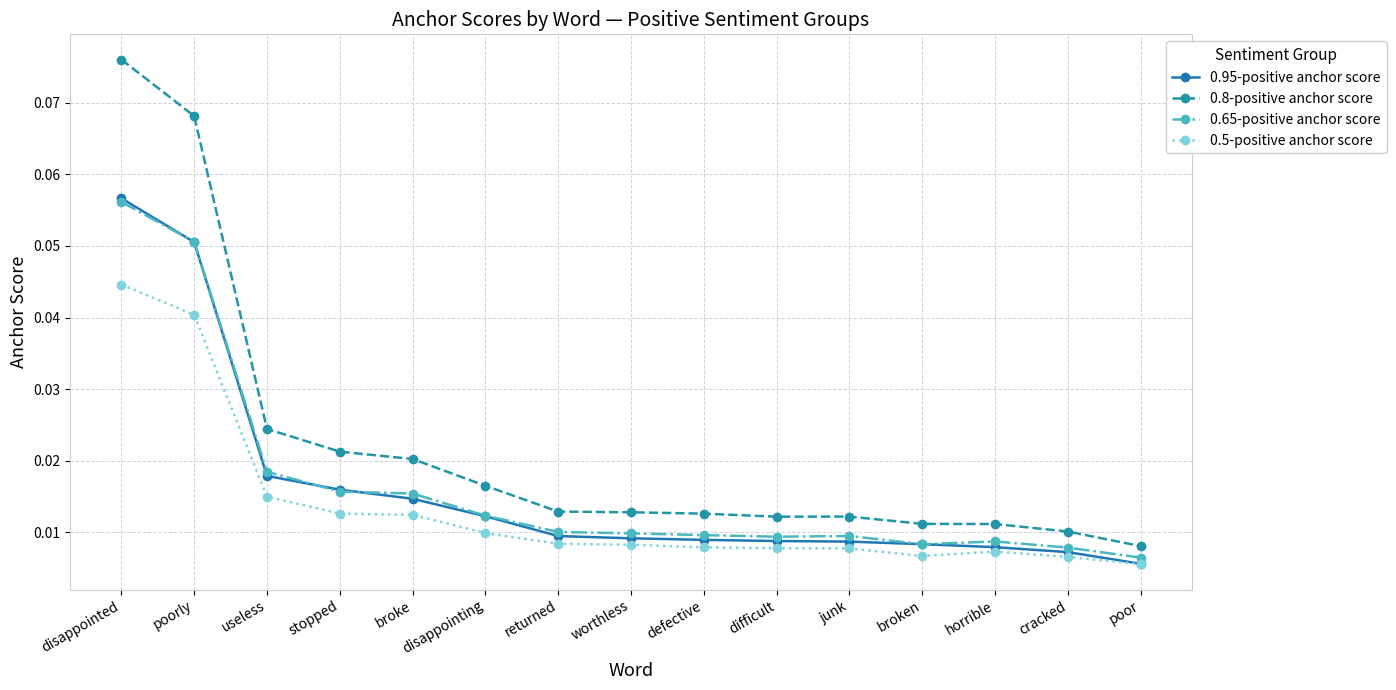

Is the value of 0.95-positive anchor score at junk greater than the value of 0.65-positive anchor score at stopped?

No